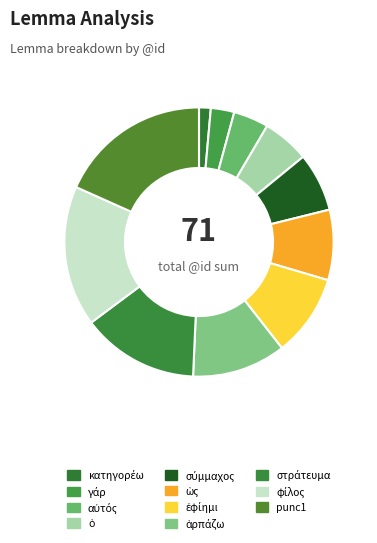

How many segments does this pie chart have?

11